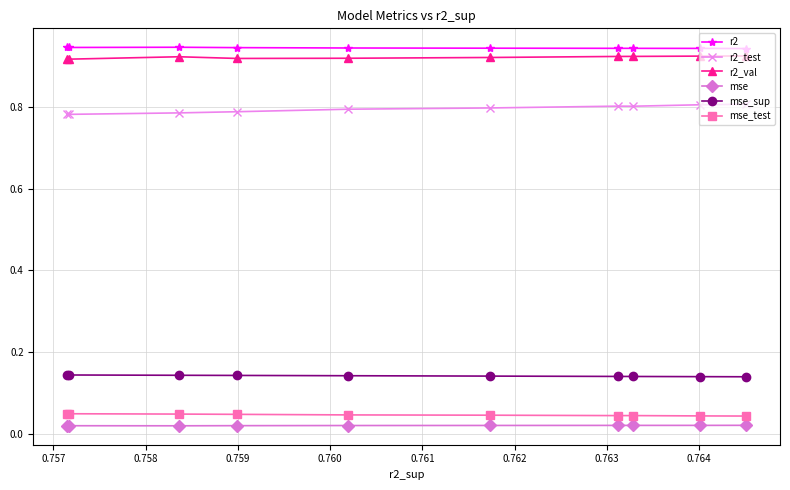

What is the sum of all mse_test values?

0.5